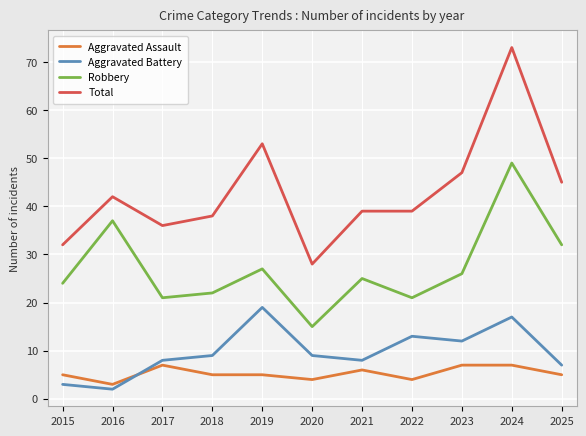

What is the average value of the Aggravated Assault series?

5